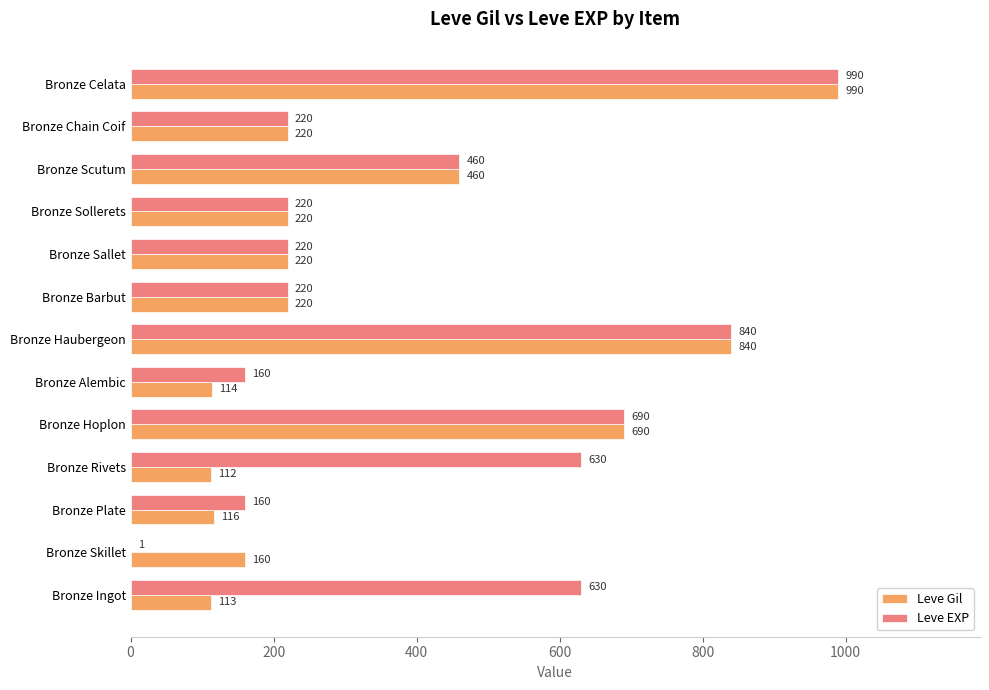

The Leve EXP series shows 143 at Bronze Barbut. True or false?

False